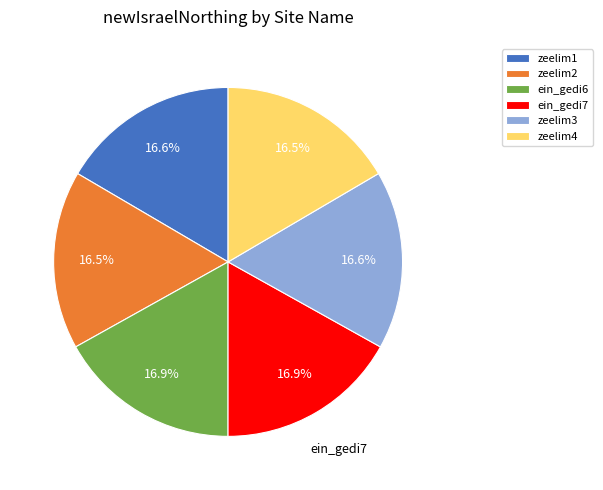

What percentage is the zeelim1 slice, to the nearest percent?

17%